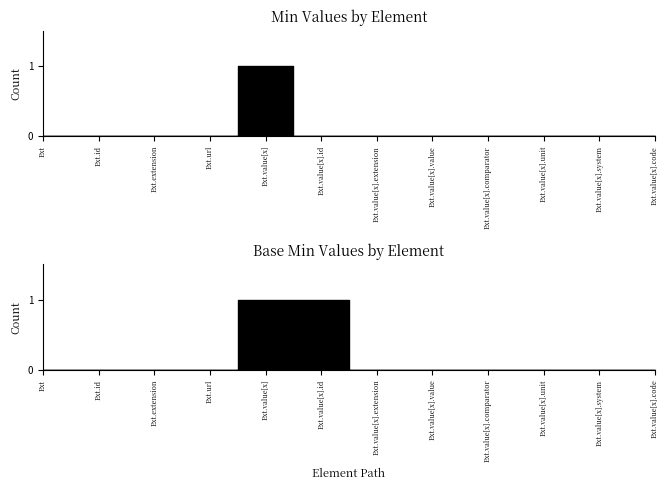

At which category is the sum across all series the highest?

Ext.value[x]